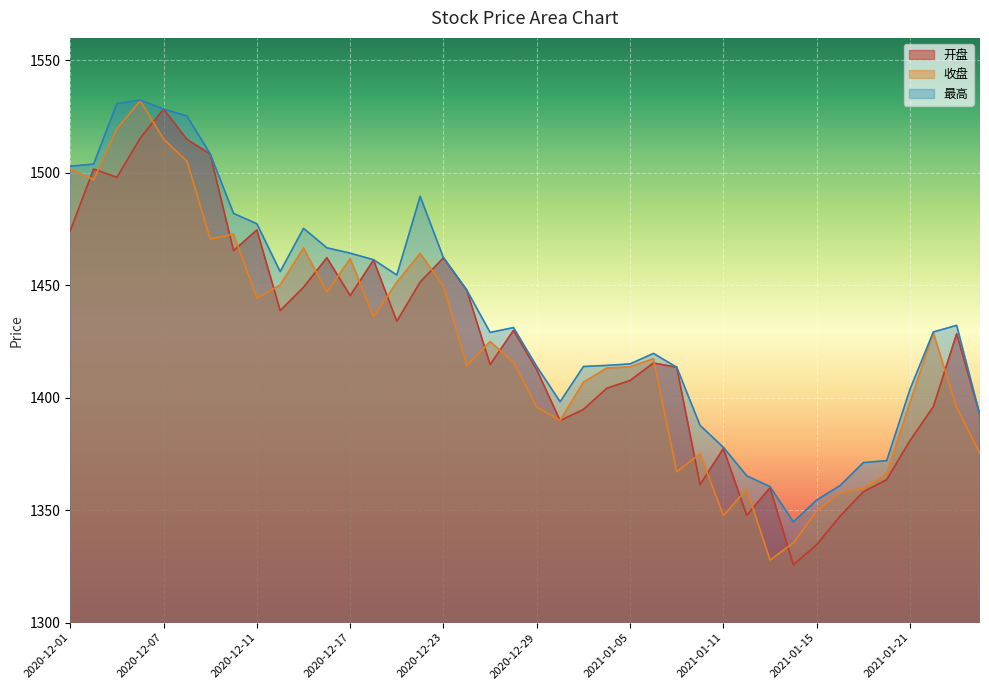

Which has a higher value, 2021-01-18 or 2021-01-14?

2021-01-18